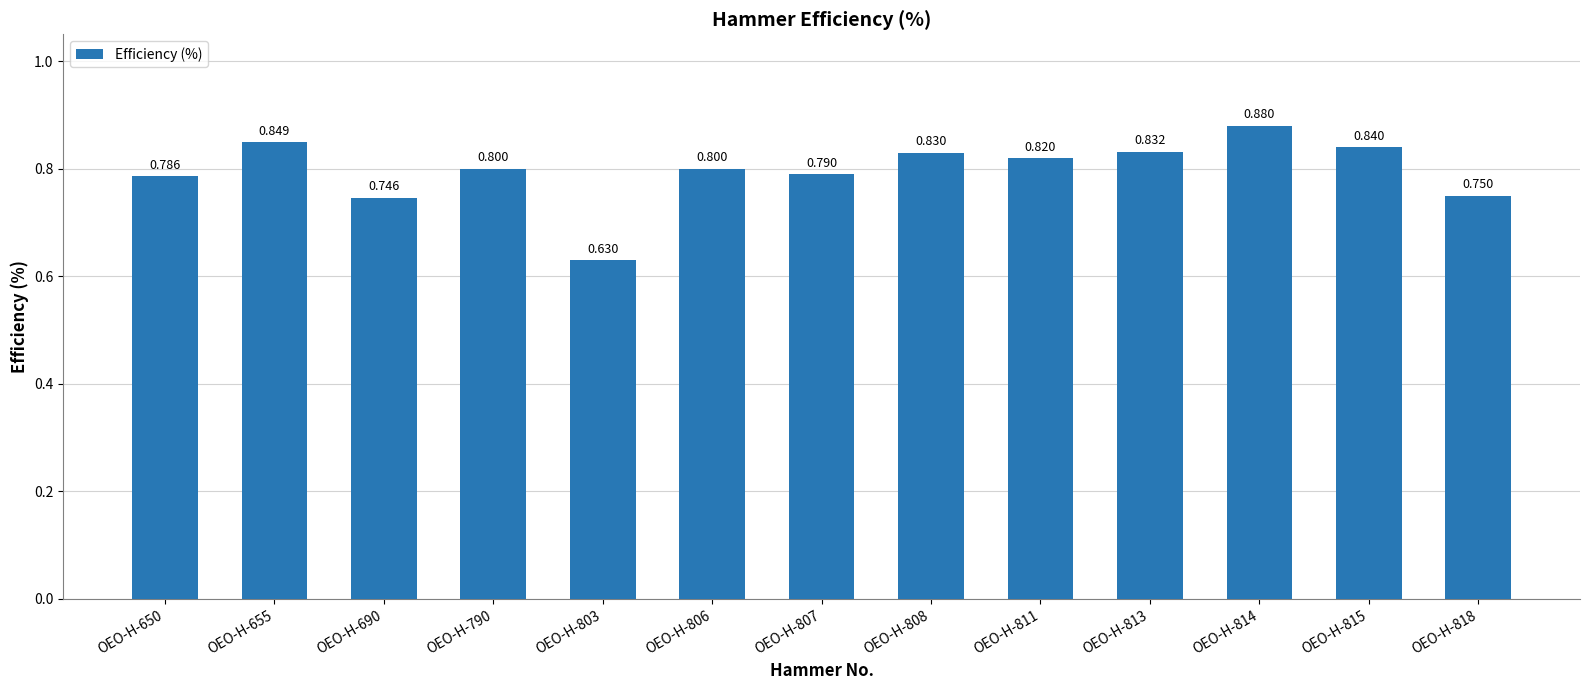

At which category does the chart reach its peak across all series?

OEO-H-814